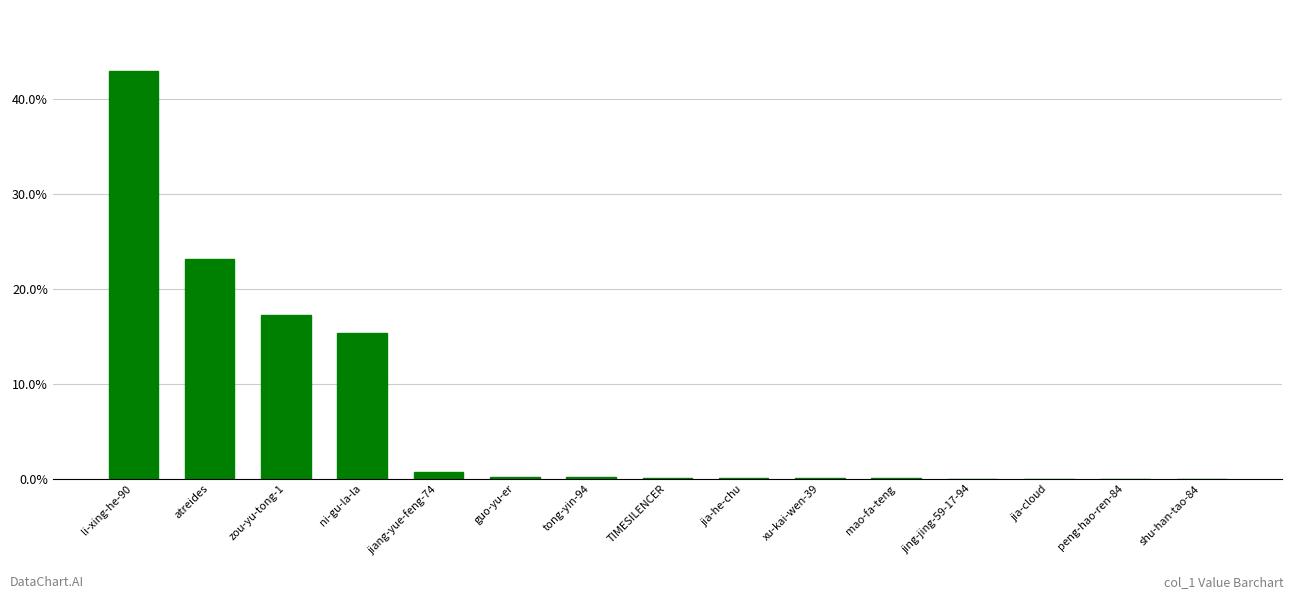

At which label is the value closest to 0?

shu-han-tao-84